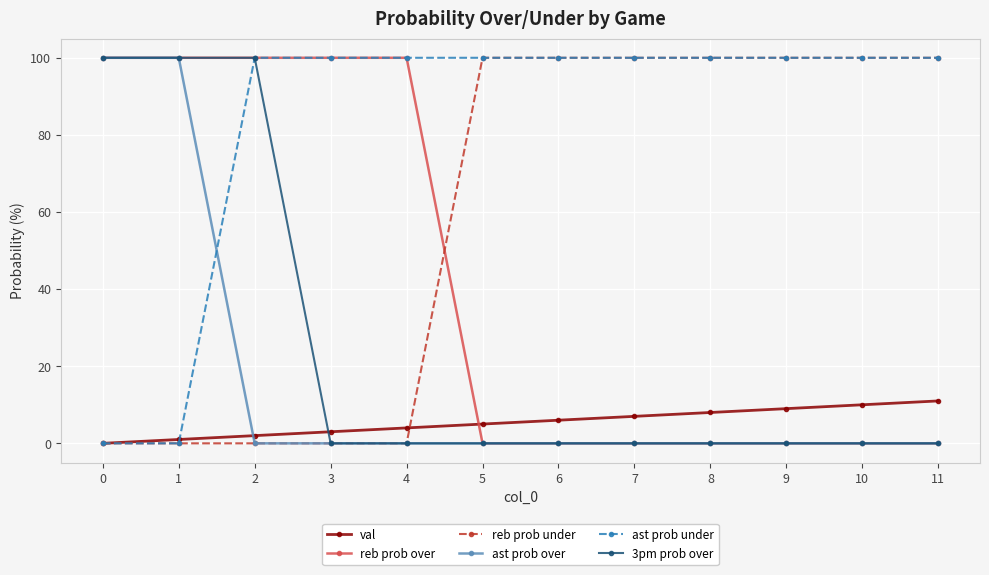

Is the value of ast prob under at 3 greater than the value of ast prob over at 5?

Yes